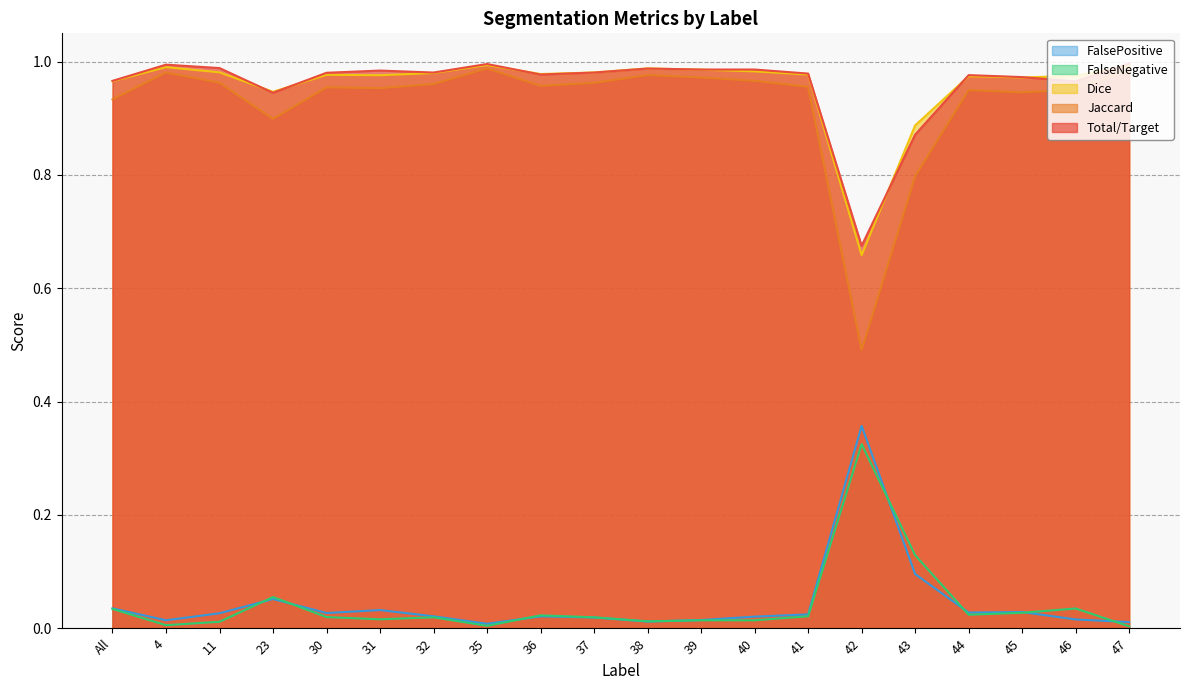

Is the value of FalseNegative at 39 greater than the value of Dice at 43?

No